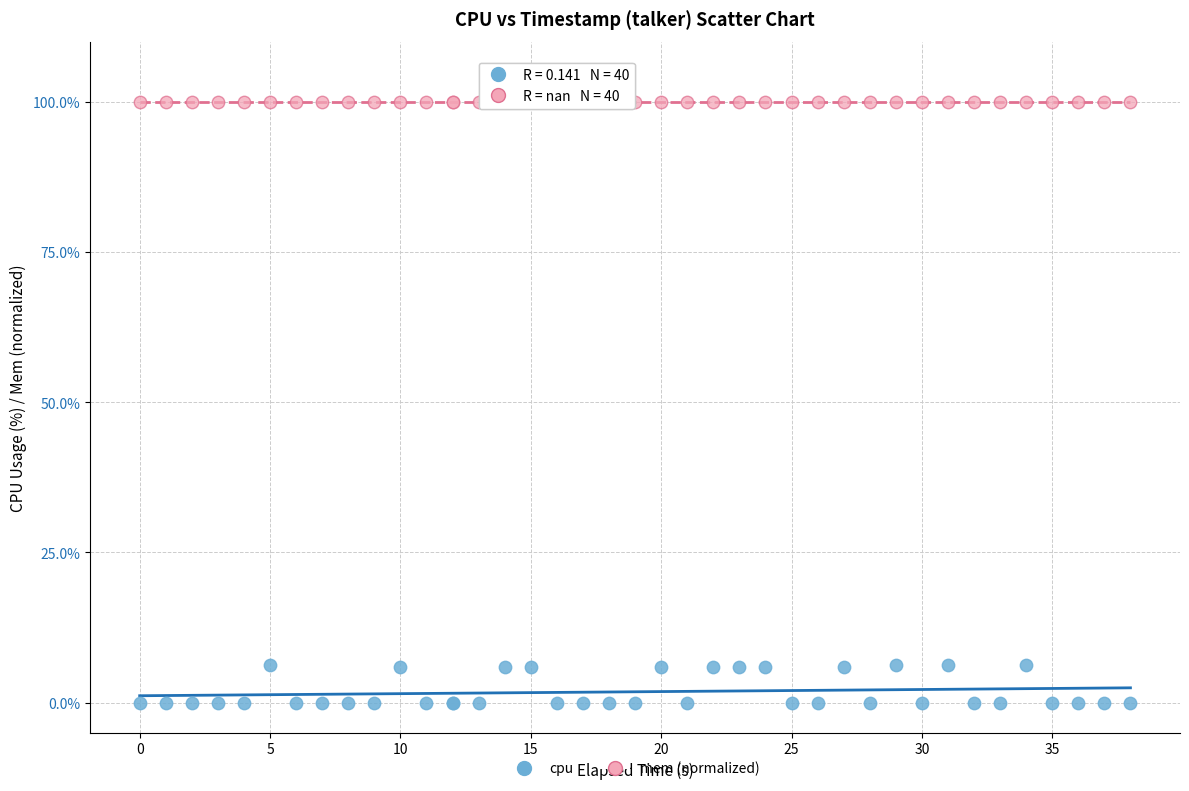

What are all the series names shown in the legend?

cpu, mem (normalized)